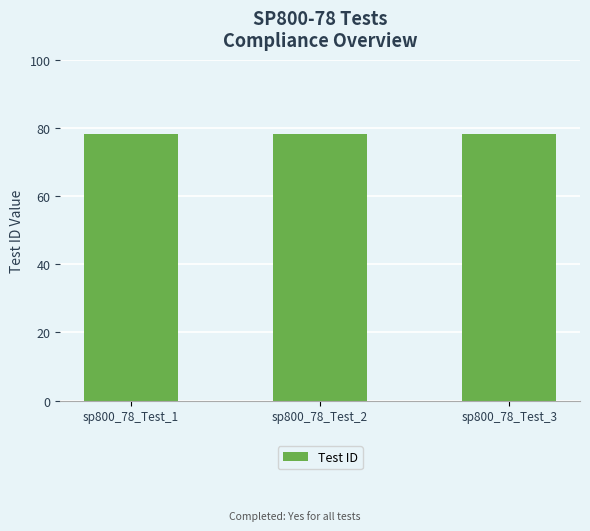

What is the difference between the maximum and minimum values?

0.2